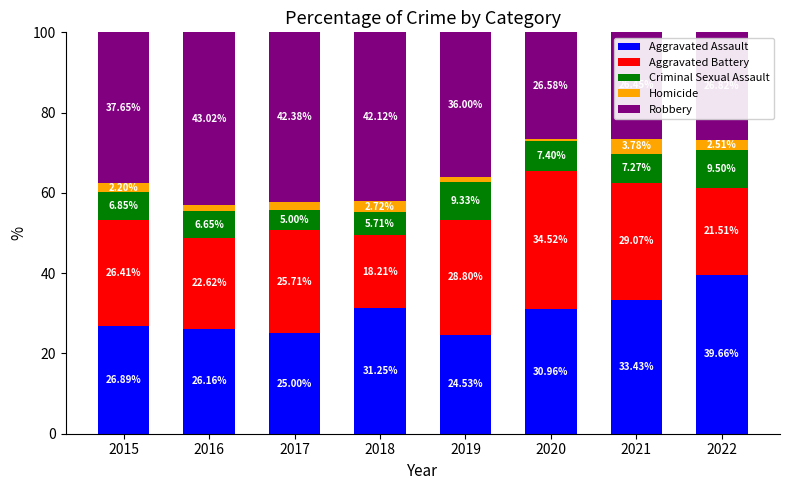

How many data points in Aggravated Assault are less than 30?

4